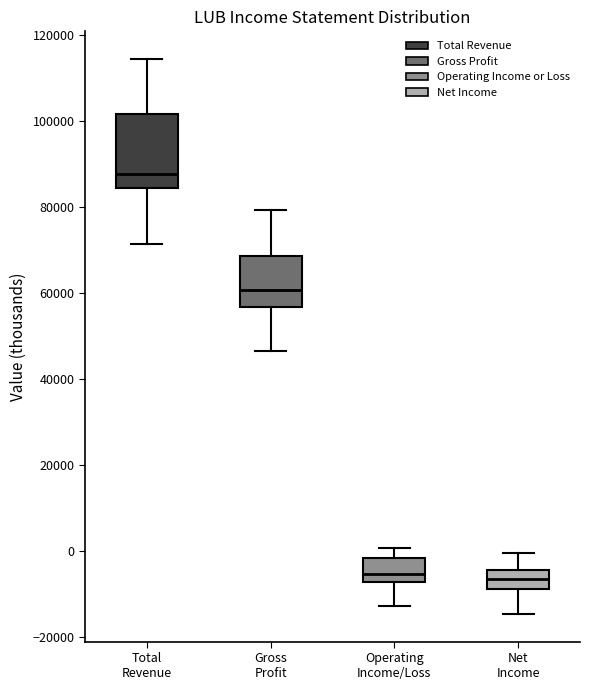

Where is the upper edge of the box for Gross Profit on the y-axis? The values are not printed on the chart, so give them approximately, as read against the axis.

68000